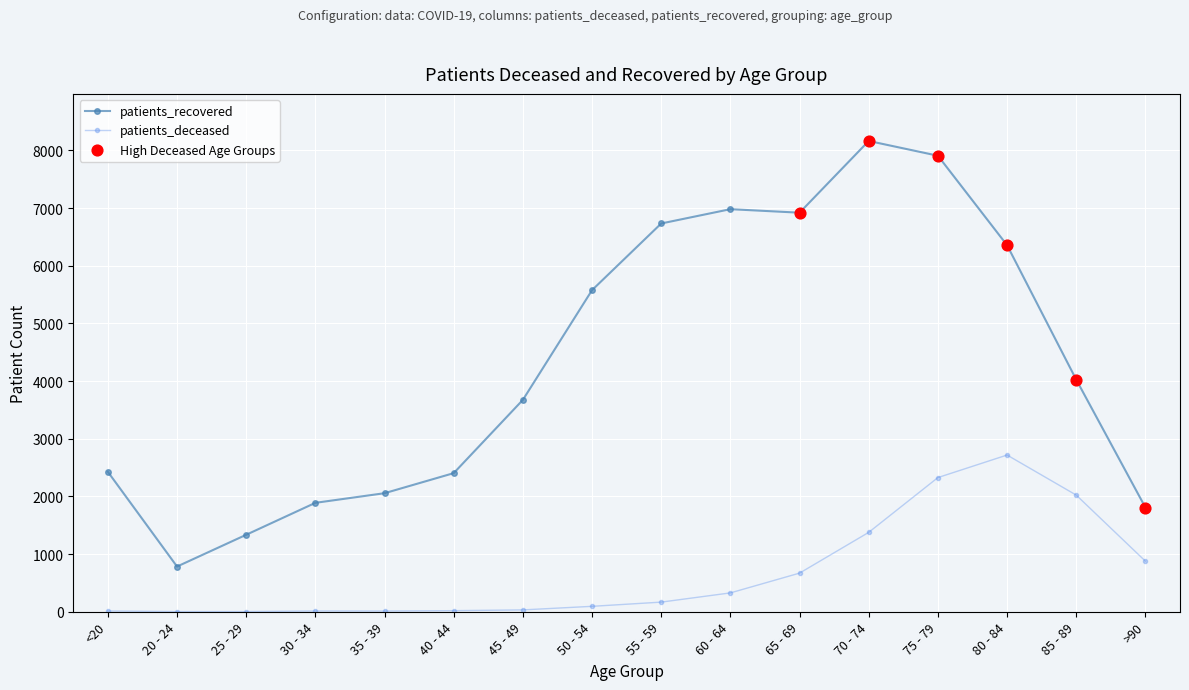

Between 55 - 59 and 70 - 74, which series saw the biggest shift?

patients_recovered